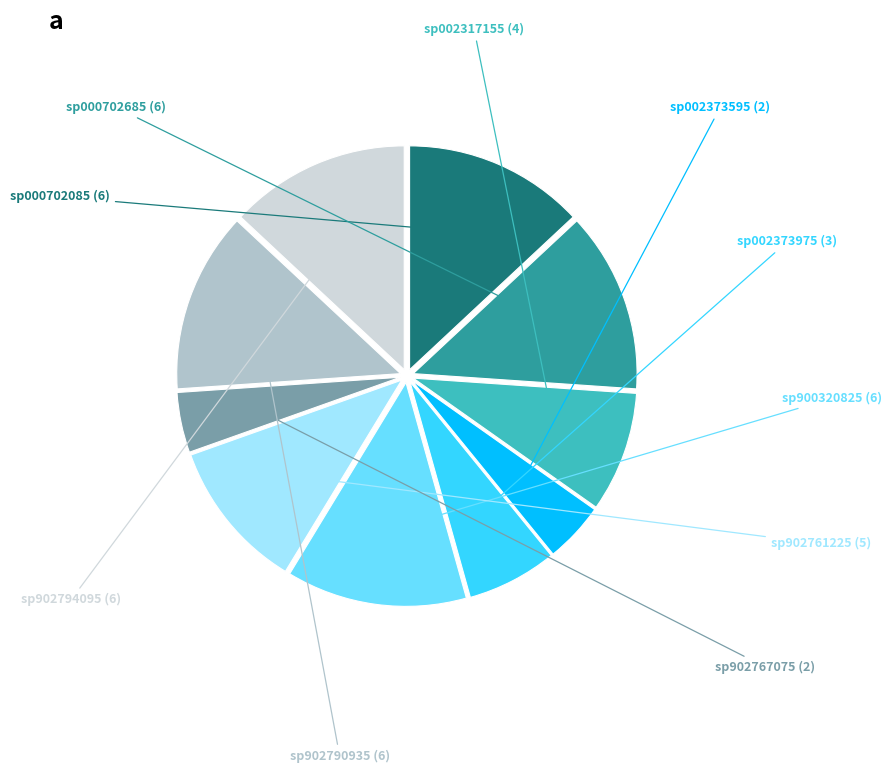

What percentage is the sp002373595 (2) slice, to the nearest percent?

4%